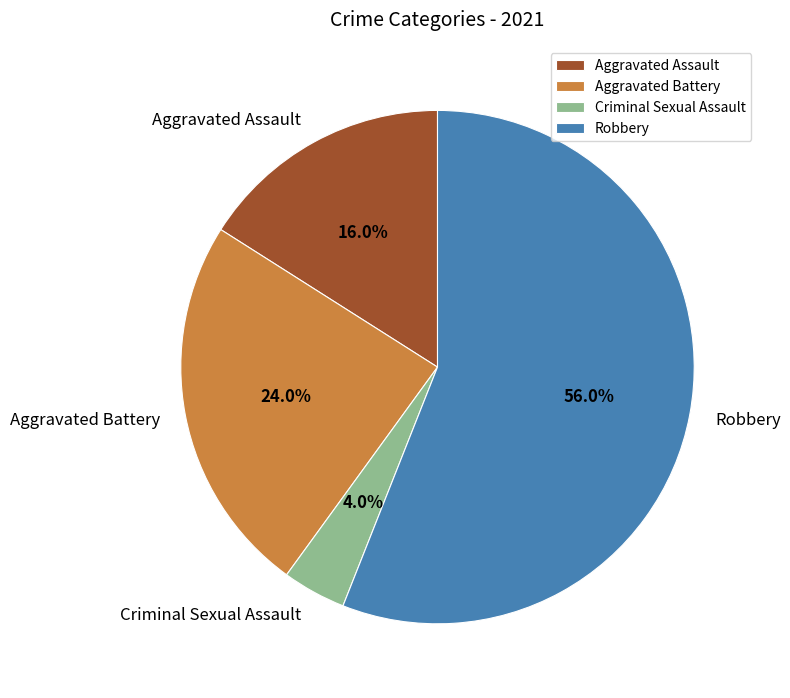

Rank the categories by value from highest to lowest.

Robbery, Aggravated Battery, Aggravated Assault, Criminal Sexual Assault